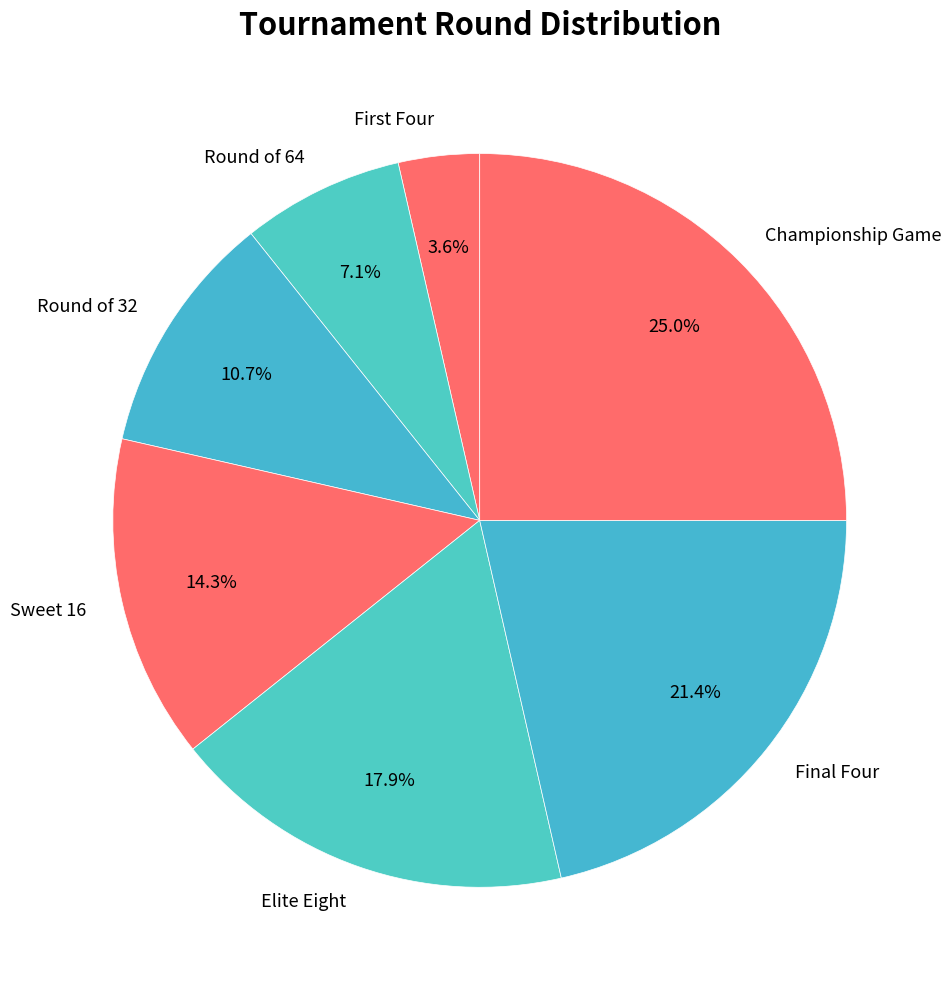

Is it true that Championship Game is 25% of the pie?

True